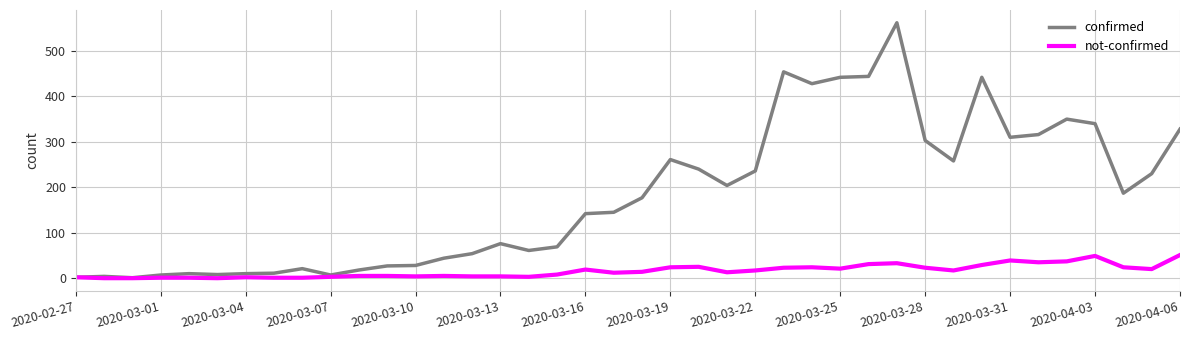

What is the greatest value displayed?

562